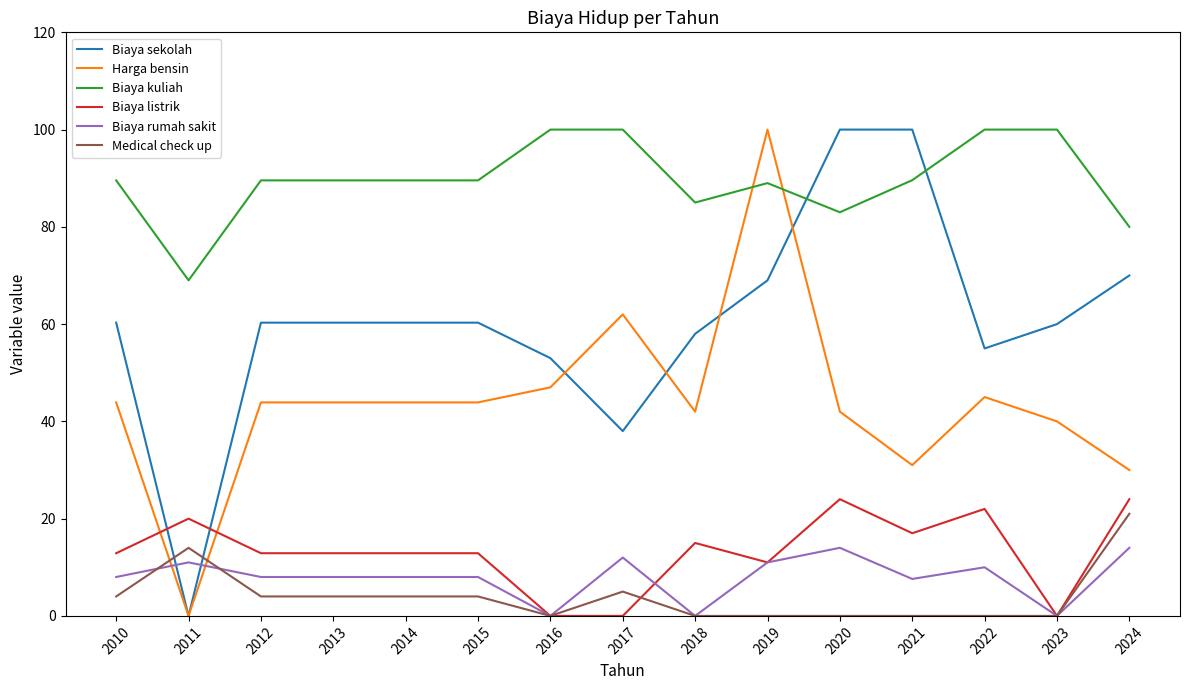

What is the maximum value shown in the chart?

100.0